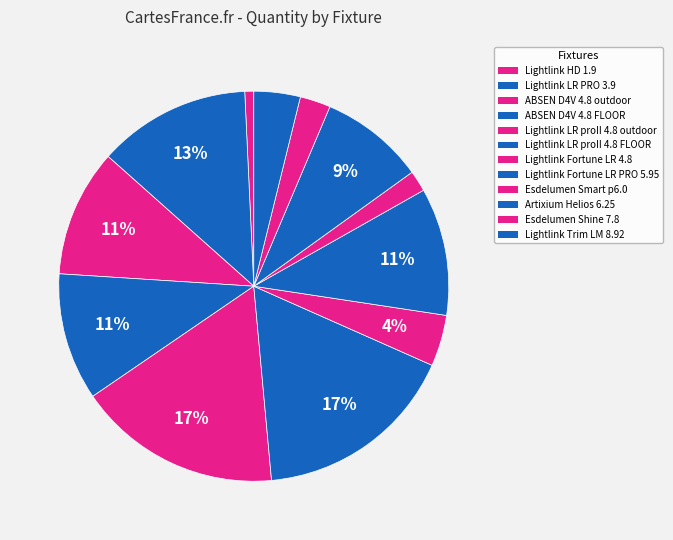

To the nearest percent, what portion does Lightlink LR proII 4.8 FLOOR represent?

17%